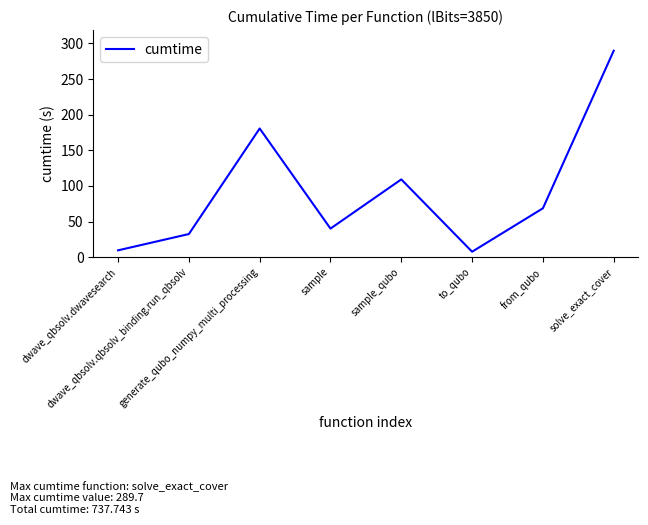

Between sample_qubo and from_qubo, which is larger?

sample_qubo